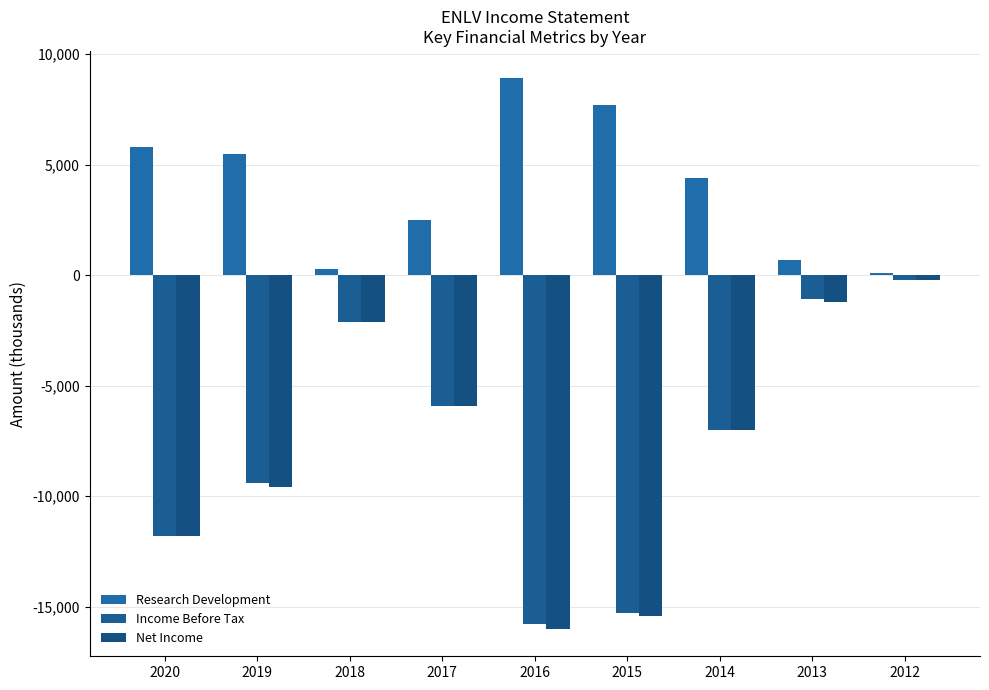

Between 2020 and 2013, which is larger?

2020